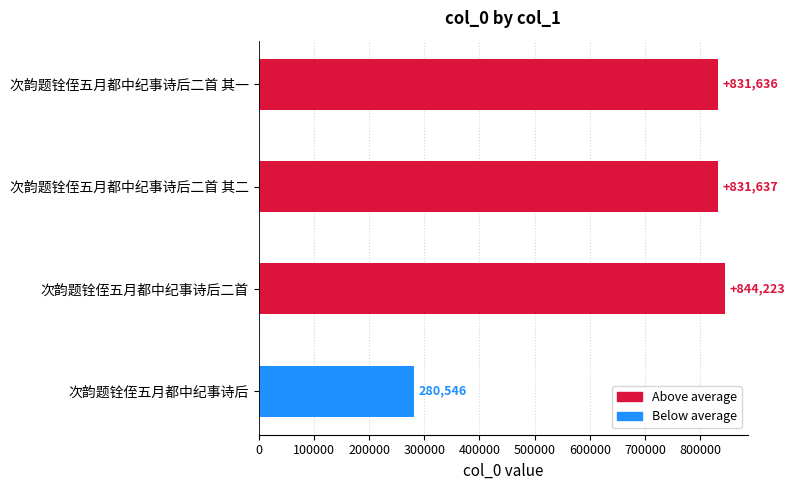

Count the number of data series in this chart.

1